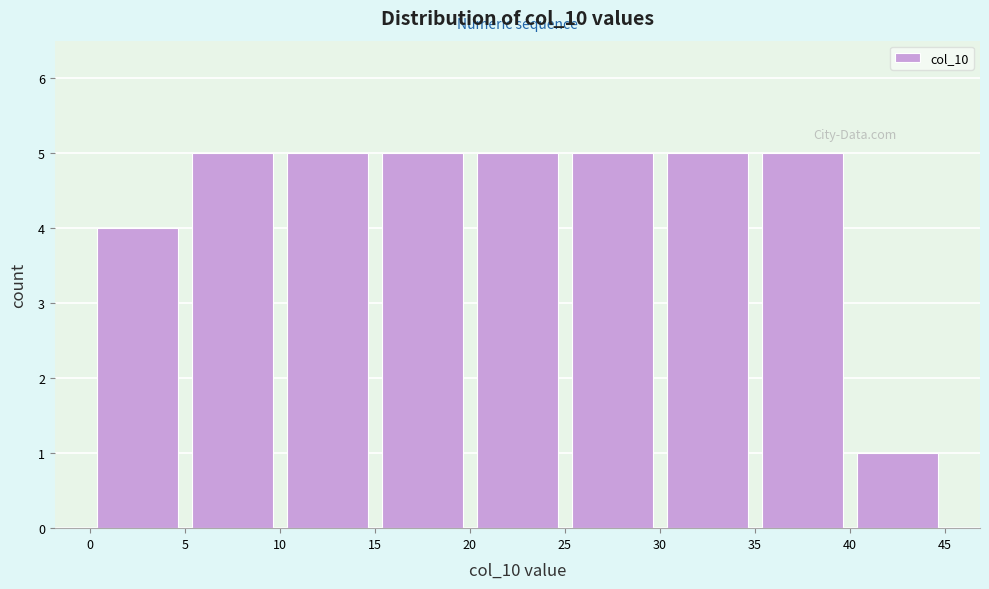

Reading left to right, transcribe this chart: for each bar, give the range it covers on the x-axis and its height. The values are not printed on the chart, so give them approximately, as read against the axis.

0 to 5: 4
5 to 10: 5
10 to 15: 5
15 to 20: 5
20 to 25: 5
25 to 30: 5
30 to 35: 5
35 to 40: 5
40 to 45: 1